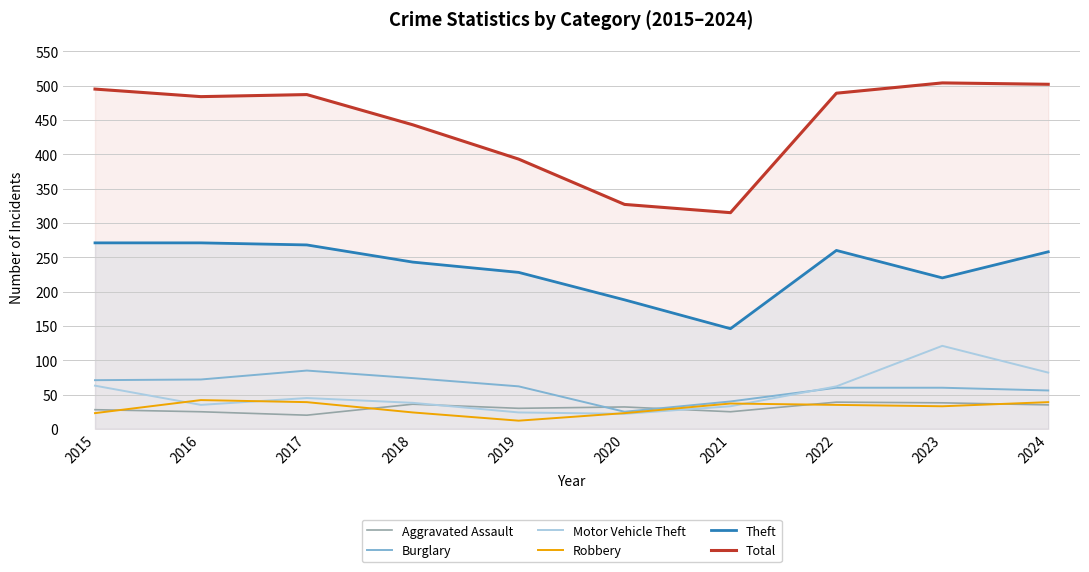

How many lines are shown in the chart?

6